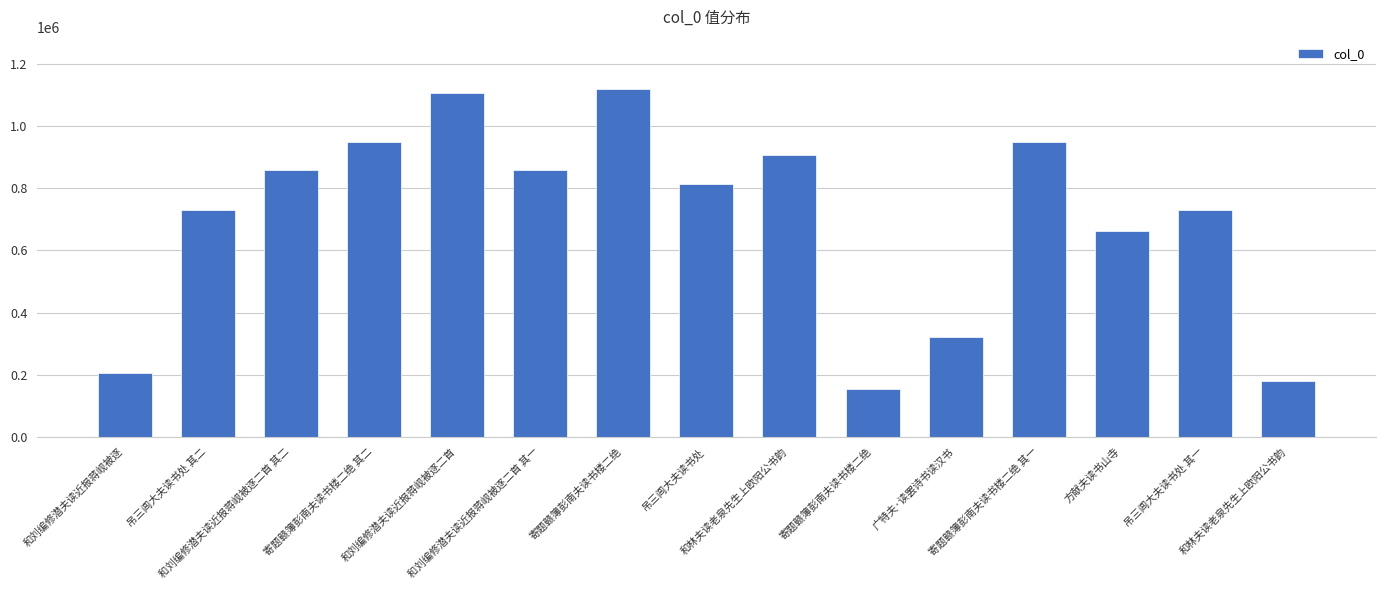

Count the number of categories in the chart.

15